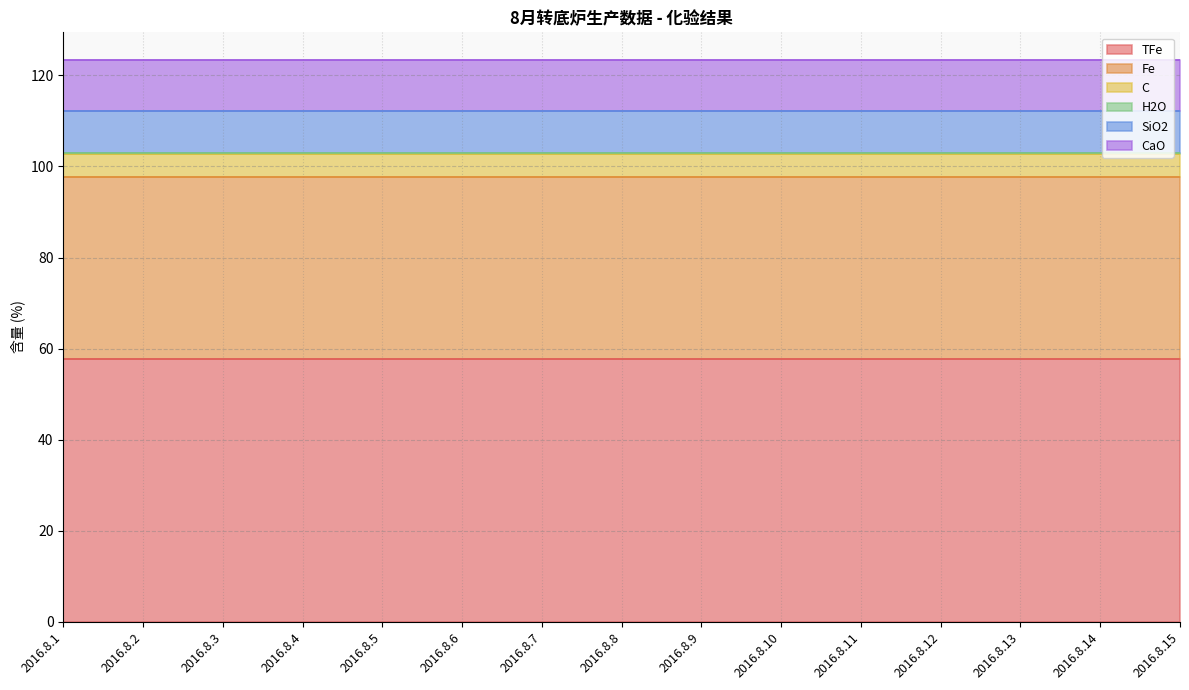

How many lines are shown in the chart?

6